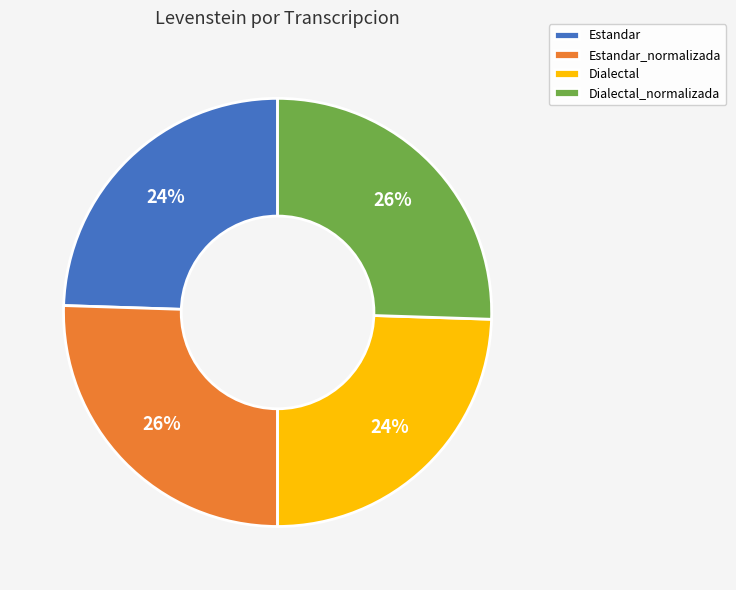

The Estandar slice represents 24% of the pie. True or false?

True